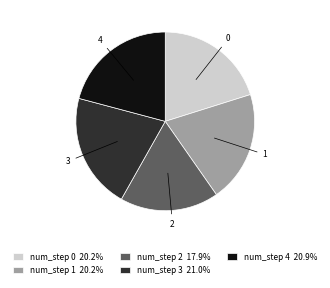

Do num_step 3 21.0% and num_step 2 17.9% together represent more than half of the pie?

No